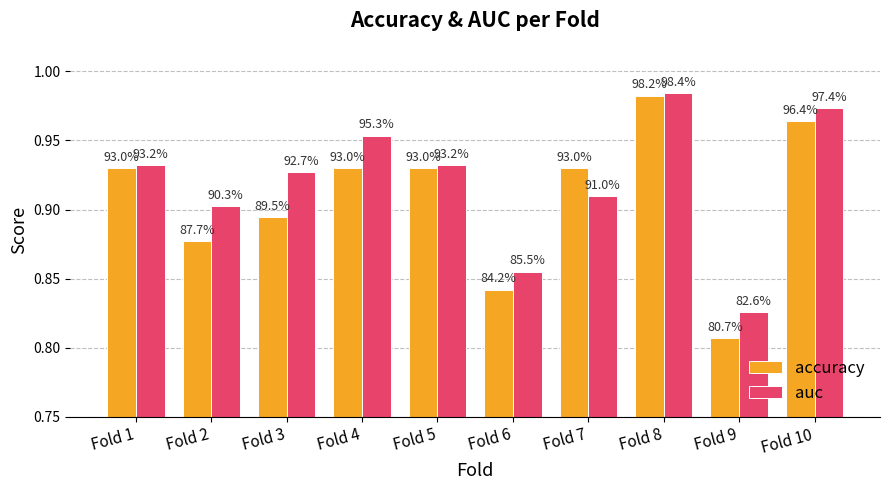

Count the accuracy values in the range 0 to 1.

10